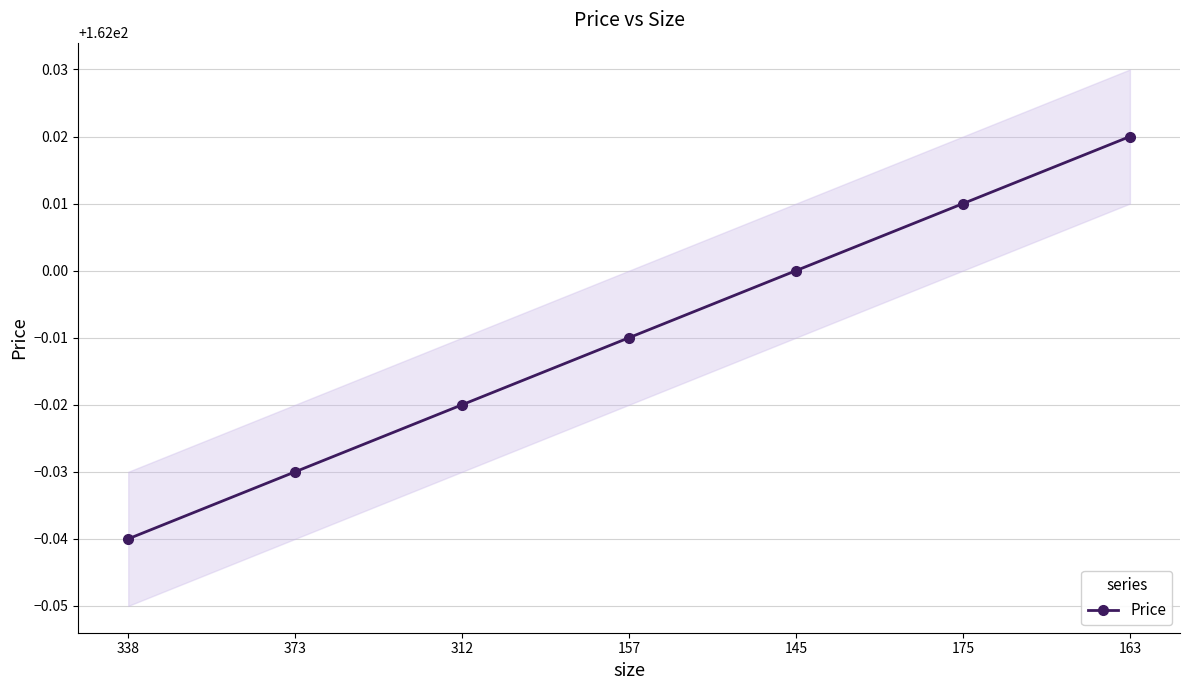

Reading left to right, transcribe all the data shown in this chart.

338=162.0	373=162.0	312=162.0	157=162.0	145=162.0	175=162.0	163=162.0